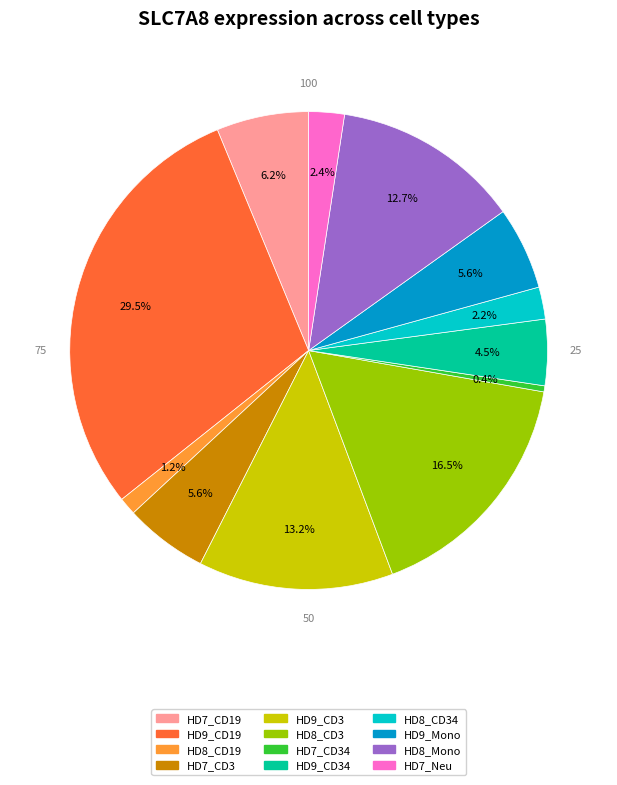

Does any single category account for the majority?

No